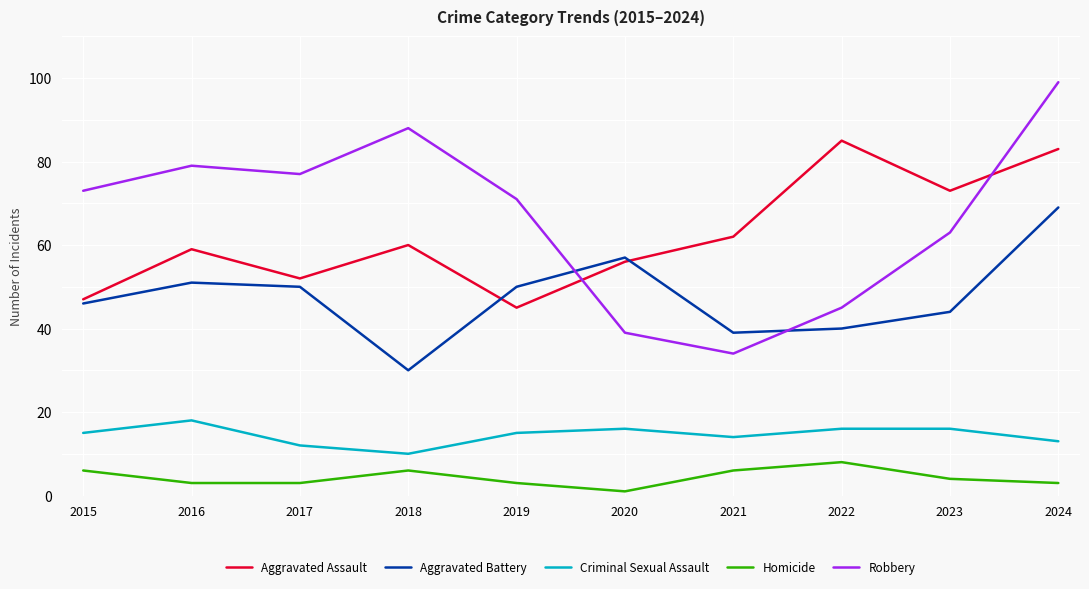

What is the spread (max minus min) of values at 2022?

77